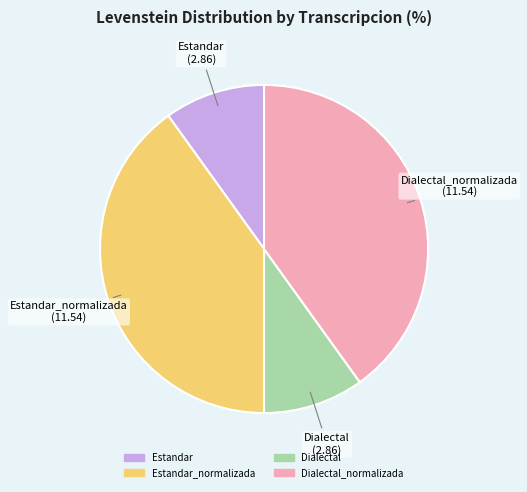

Is there a majority slice in this chart?

No